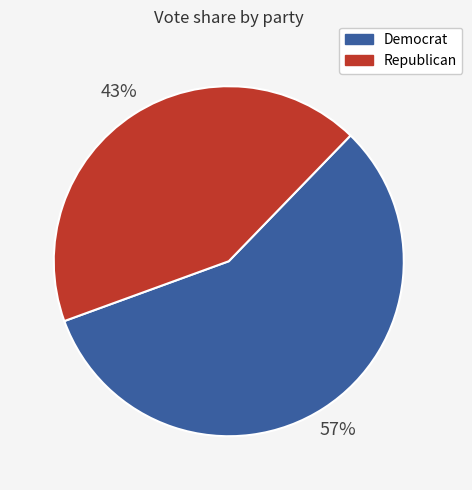

What is the ratio of the value at Democrat to the value at Republican?

1.3